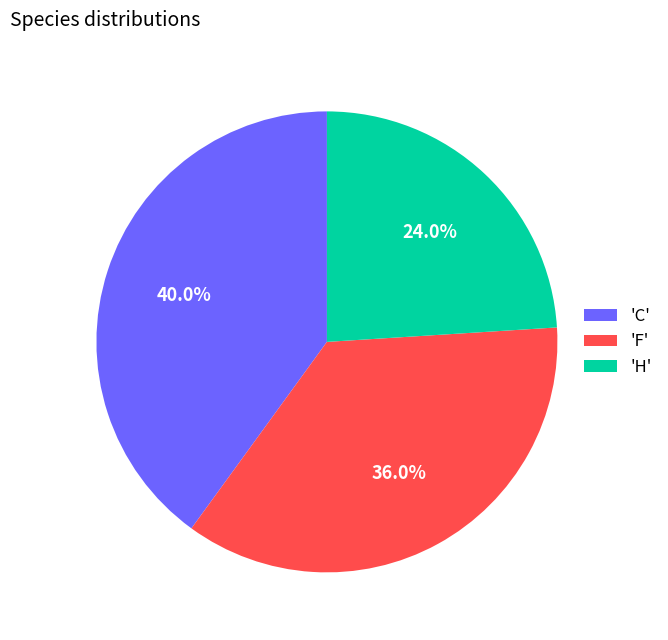

What is the smallest slice in the pie chart?

'H'